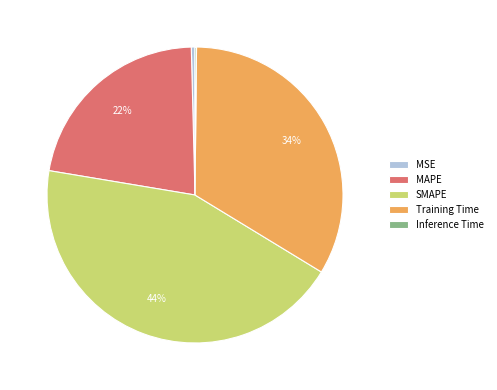

Is Training Time the majority of the pie?

No